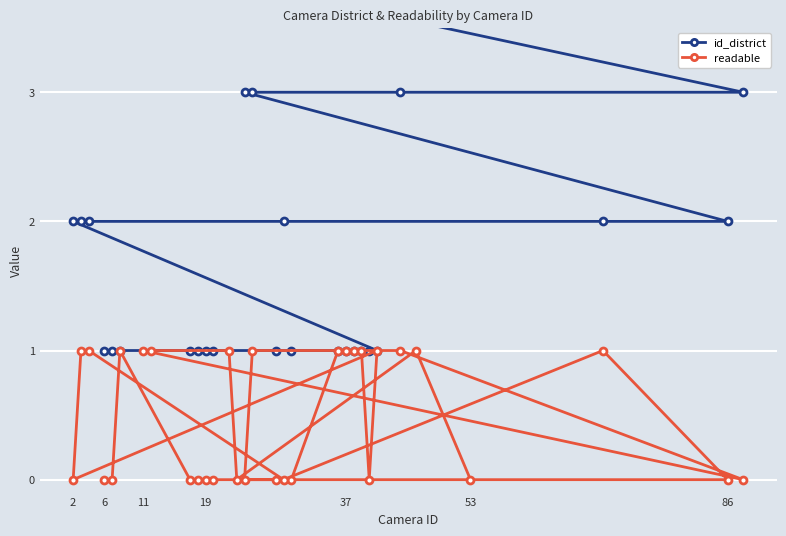

True or false: id_district has more than 2 points higher than both neighbors.

False